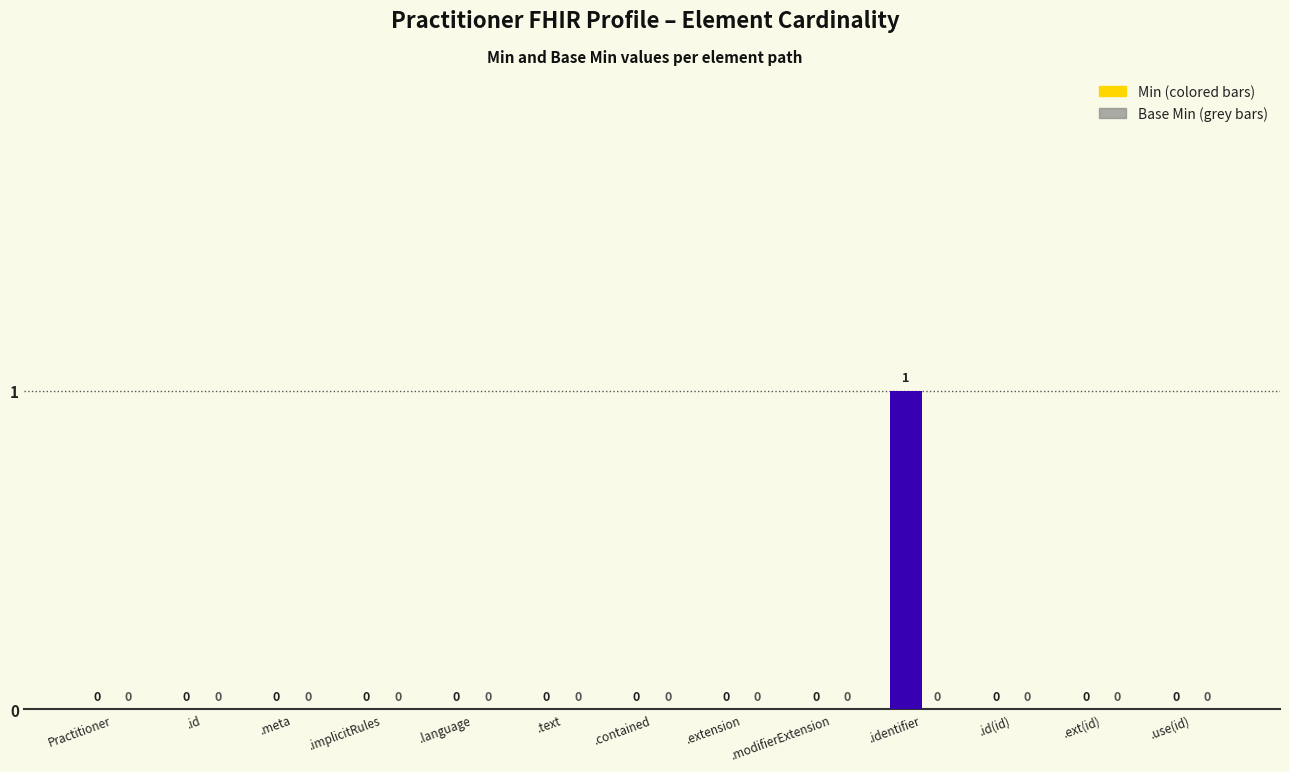

Which category has the highest value across all series?

.identifier